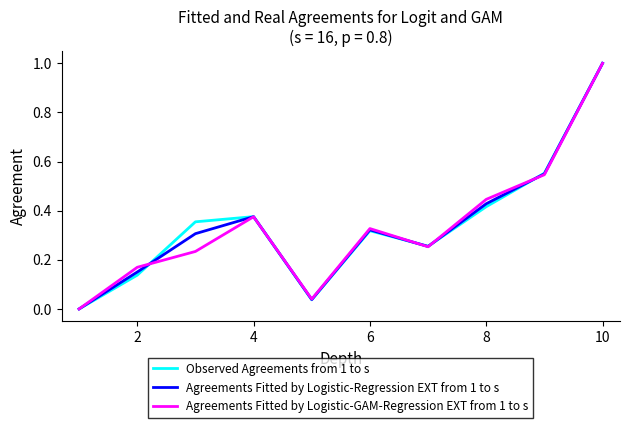

What is the highest value of the Observed Agreements from 1 to s series?

1.0